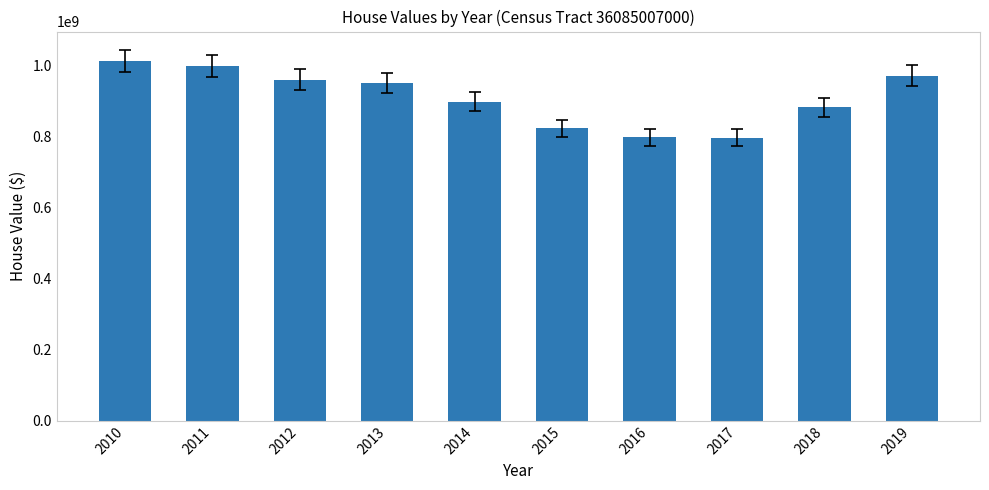

How many categories are shown in the chart?

10